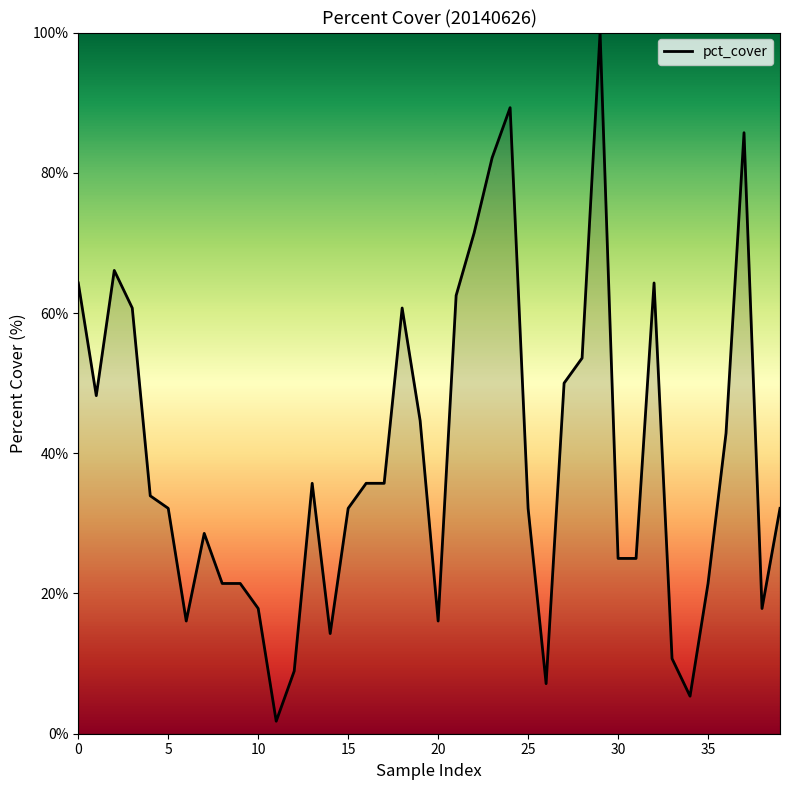

What is the greatest value displayed?

100.0